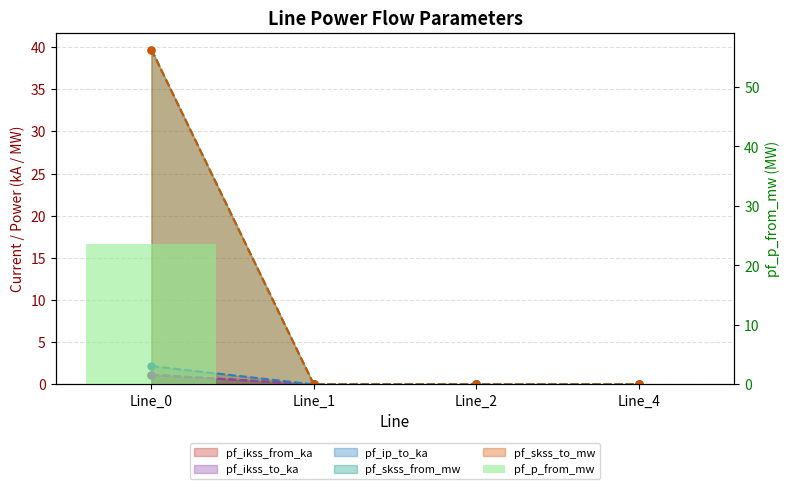

Reading left to right, transcribe all the data shown in this chart.

Line_0=23.6	Line_1=0.0	Line_2=0.0	Line_4=0.0